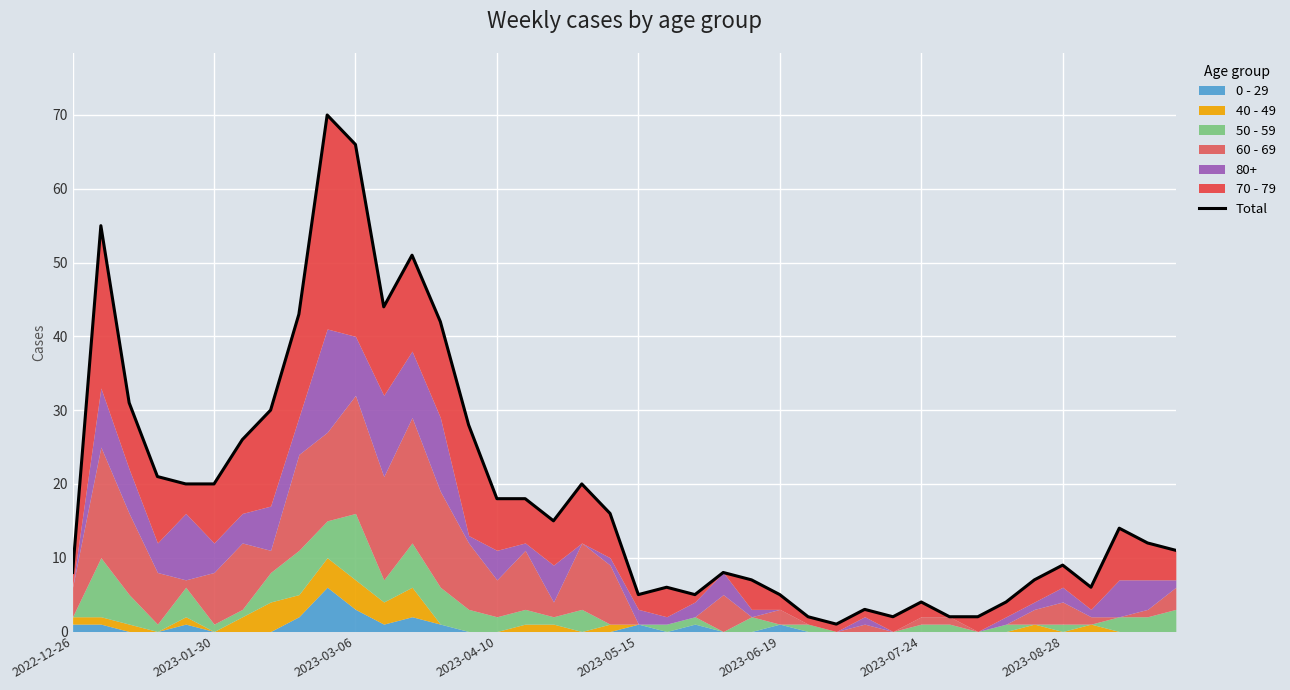

What is the minimum value shown in the chart?

1